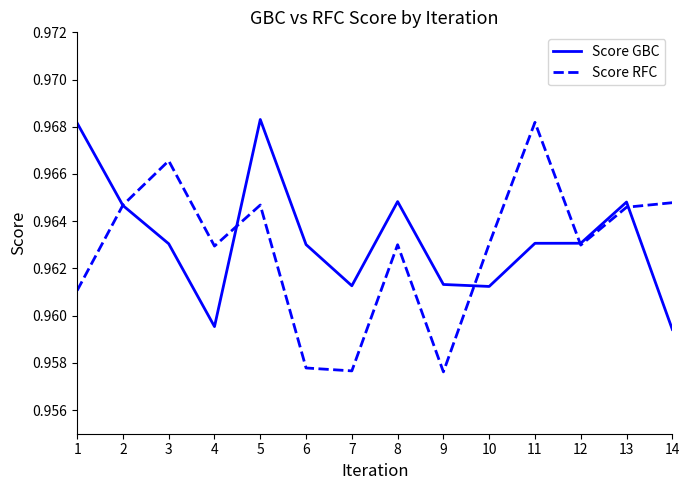

Which series has the widest spread of values?

Score RFC